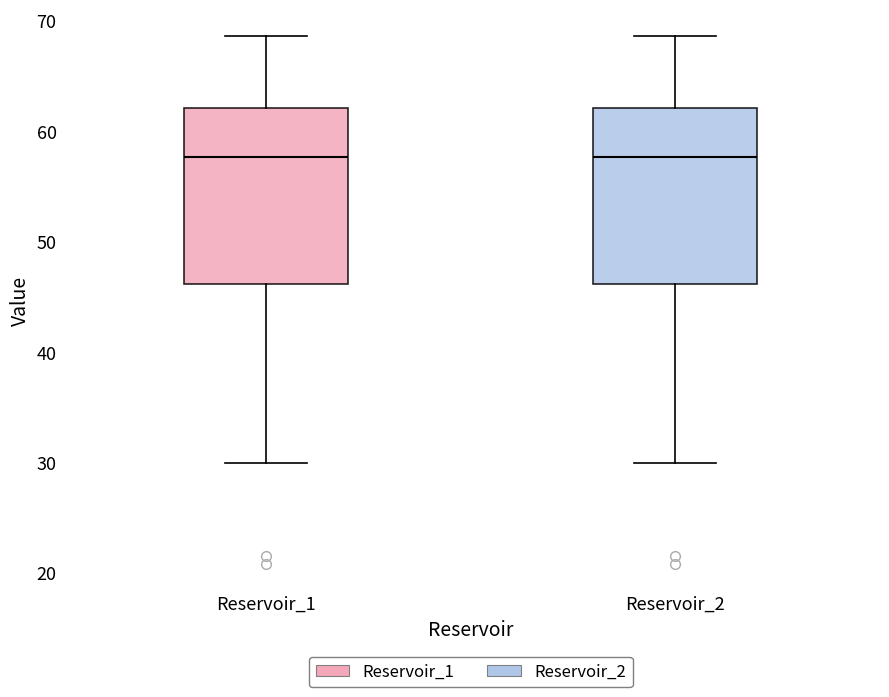

Where is the upper edge of the box for Reservoir_2 on the y-axis? The values are not printed on the chart, so give them approximately, as read against the axis.

62